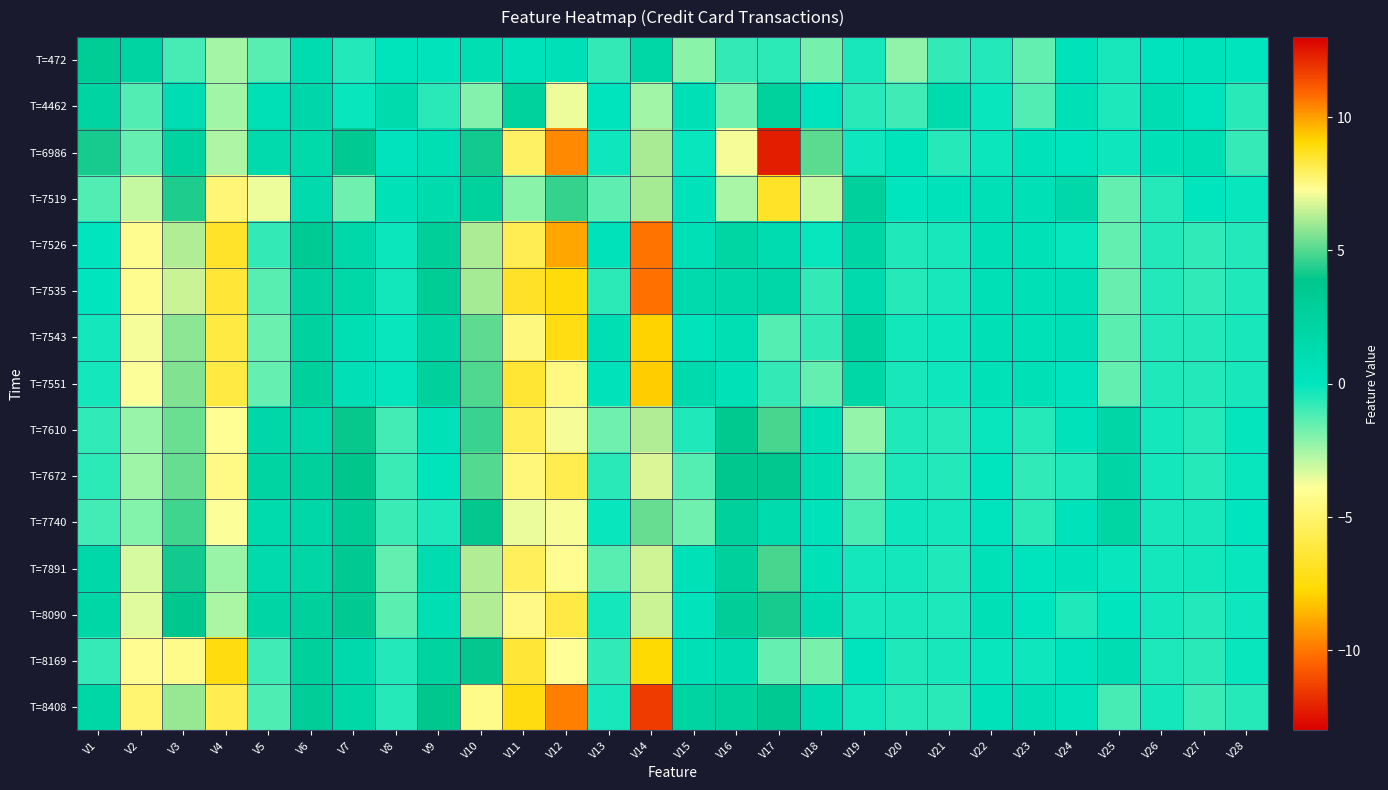

Reading right to left, extract all data points from this chart.

T=472: V28=0.1	V27=0.4	V26=0.2	V25=-0.4	V24=0.4	V23=-1.5	V22=-0.5	V21=-0.8	V20=-2.2	V19=-0.4	V18=-1.8	V17=-0.7	V16=-0.8	V15=-2.1	V14=1.8	V13=-0.8	V12=0.6	V11=0.3	V10=0.9	V9=0.3	V8=0.2	V7=-0.5	V6=1.2	V5=-1.4	V4=-2.5	V3=-1.1	V2=2.2	V1=3.1
T=4462: V28=-0.7	V27=0.1	V26=1.0	V25=-0.5	V24=0.7	V23=-1.2	V22=-0.1	V21=1.2	V20=-1.0	V19=-0.7	V18=0.1	V17=2.5	V16=-1.8	V15=0.7	V14=-2.5	V13=0.1	V12=-3.7	V11=2.5	V10=-2.0	V9=-0.7	V8=1.2	V7=-0.1	V6=1.8	V5=0.7	V4=-2.5	V3=1.0	V2=-1.2	V1=2.1
T=6986: V28=-0.8	V27=0.8	V26=0.7	V25=-0.3	V24=0.1	V23=0.4	V22=-0.2	V21=-0.6	V20=0.2	V19=-0.2	V18=5.1	V17=12.3	V16=7.1	V15=-0.1	V14=6.1	V13=-0.2	V12=10.3	V11=-5.2	V10=4.1	V9=0.8	V8=0.2	V7=3.5	V6=1.5	V5=1.5	V4=-2.7	V3=2.3	V2=-1.6	V1=4.2
T=7519: V28=-0.1	V27=0.0	V26=-0.6	V25=-1.5	V24=1.6	V23=0.7	V22=0.7	V21=0.4	V20=-0.0	V19=2.7	V18=-3.0	V17=-6.7	V16=-2.6	V15=0.3	V14=6.1	V13=-1.5	V12=4.6	V11=-2.1	V10=2.4	V9=1.3	V8=0.5	V7=-1.7	V6=1.4	V5=-3.6	V4=-4.7	V3=4.3	V2=-3.0	V1=-1.2
T=7526: V28=-0.5	V27=-0.7	V26=-0.5	V25=-1.5	V24=-0.1	V23=0.5	V22=0.6	V21=-0.4	V20=-0.5	V19=1.9	V18=-0.1	V17=1.1	V16=2.0	V15=0.6	V14=10.7	V13=0.3	V12=9.9	V11=-5.7	V10=6.2	V9=2.8	V8=-0.2	V7=1.6	V6=3.4	V5=-0.8	V4=-6.7	V3=6.2	V2=-4.1	V1=-0.0
T=7535: V28=-0.5	V27=-0.7	V26=-0.5	V25=-1.6	V24=0.8	V23=0.7	V22=0.6	V21=-0.4	V20=-0.6	V19=1.3	V18=-0.8	V17=1.7	V16=1.6	V15=1.4	V14=10.7	V13=-0.7	V12=8.9	V11=-6.8	V10=6.0	V9=3.1	V8=-0.3	V7=1.7	V6=2.5	V5=-1.3	V4=-6.3	V3=6.6	V2=-4.1	V1=-0.0
T=7543: V28=-0.4	V27=-0.5	V26=-0.6	V25=-1.4	V24=0.7	V23=0.6	V22=0.7	V21=-0.2	V20=-0.3	V19=2.4	V18=-0.8	V17=-1.3	V16=0.9	V15=0.3	V14=9.2	V13=0.8	V12=8.9	V11=-4.6	V10=5.1	V9=2.2	V8=-0.1	V7=0.8	V6=2.4	V5=-1.7	V4=-6.1	V3=5.8	V2=-3.7	V1=-0.3
T=7551: V28=-0.4	V27=-0.5	V26=-0.5	V25=-1.5	V24=0.2	V23=0.6	V22=0.5	V21=-0.2	V20=-0.4	V19=1.8	V18=-1.5	V17=-0.8	V16=0.5	V15=1.4	V14=9.3	V13=0.4	V12=7.5	V11=-6.4	V10=5.0	V9=2.7	V8=-0.1	V7=0.7	V6=2.7	V5=-1.6	V4=-6.0	V3=5.6	V2=-3.8	V1=-0.3
T=7610: V28=-0.1	V27=-0.6	V26=-0.4	V25=1.8	V24=0.4	V23=-0.6	V22=-0.1	V21=-0.6	V20=-0.5	V19=-2.2	V18=0.6	V17=4.8	V16=3.6	V15=-0.5	V14=6.2	V13=-1.7	V12=7.1	V11=-5.6	V10=4.6	V9=0.5	V8=-1.1	V7=4.0	V6=1.7	V5=1.7	V4=-4.0	V3=5.3	V2=-2.3	V1=-0.7
T=7672: V28=-0.1	V27=-0.6	V26=-0.3	V25=2.0	V24=-0.5	V23=-0.7	V22=0.0	V21=-0.6	V20=-0.4	V19=-1.6	V18=1.0	V17=3.8	V16=3.8	V15=-1.3	V14=6.8	V13=-0.6	V12=8.2	V11=-4.7	V10=5.0	V9=0.2	V8=-0.9	V7=3.9	V6=2.7	V5=2.2	V4=-4.4	V3=5.2	V2=-2.4	V1=-0.7
T=7740: V28=-0.0	V27=-0.4	V26=-0.4	V25=2.0	V24=0.4	V23=-0.7	V22=0.1	V21=-0.3	V20=-0.2	V19=-1.1	V18=0.4	V17=1.3	V16=2.6	V15=-1.7	V14=5.2	V13=-0.1	V12=7.2	V11=-3.6	V10=4.0	V9=-0.4	V8=-0.9	V7=3.1	V6=1.7	V5=1.3	V4=-3.8	V3=4.8	V2=-2.0	V1=-1.0
T=7891: V28=-0.1	V27=-0.3	V26=-0.3	V25=-0.1	V24=0.4	V23=0.1	V22=0.5	V21=-0.5	V20=-0.3	V19=-0.4	V18=0.6	V17=4.8	V16=2.6	V15=0.5	V14=6.6	V13=-1.4	V12=7.3	V11=-5.5	V10=6.2	V9=1.2	V8=-1.5	V7=3.5	V6=1.9	V5=1.4	V4=-2.4	V3=4.1	V2=-3.3	V1=1.6
T=8090: V28=-0.2	V27=-0.5	V26=-0.3	V25=-0.0	V24=-0.5	V23=-0.0	V22=0.6	V21=-0.5	V20=-0.4	V19=-0.4	V18=1.2	V17=4.2	V16=3.0	V15=0.3	V14=6.6	V13=-0.3	V12=8.2	V11=-4.4	V10=6.2	V9=0.8	V8=-1.4	V7=3.4	V6=2.7	V5=2.0	V4=-2.6	V3=3.8	V2=-3.4	V1=1.8
T=8169: V28=-0.1	V27=-0.6	V26=-0.4	V25=1.0	V24=0.2	V23=-0.2	V22=-0.1	V21=-0.4	V20=-0.5	V19=0.1	V18=-1.8	V17=-1.5	V16=1.1	V15=0.6	V14=9.1	V13=-0.7	V12=7.3	V11=-6.4	V10=3.9	V9=2.4	V8=-0.5	V7=1.5	V6=2.7	V5=-1.0	V4=-7.4	V3=7.4	V2=-4.1	V1=-0.9
T=8408: V28=-0.6	V27=-0.9	V26=-0.3	V25=-1.1	V24=0.3	V23=0.7	V22=0.4	V21=-0.6	V20=-0.6	V19=-0.3	V18=1.2	V17=3.5	V16=2.4	V15=2.1	V14=11.7	V13=-0.4	V12=10.5	V11=-7.4	V10=7.5	V9=3.8	V8=-0.6	V7=1.7	V6=3.0	V5=-1.2	V4=-5.7	V3=5.9	V2=-4.9	V1=1.8